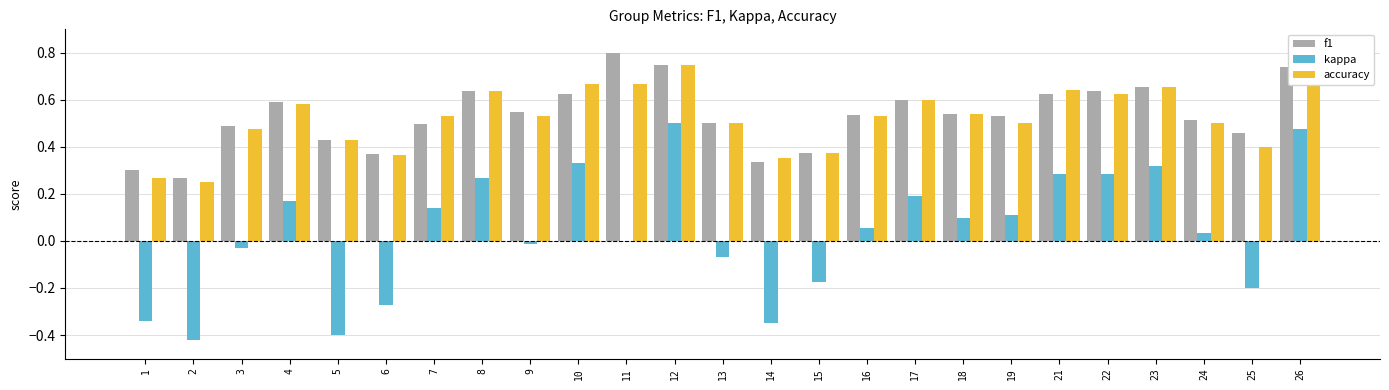

The value of f1 at 24 is 0.3. True or false?

False